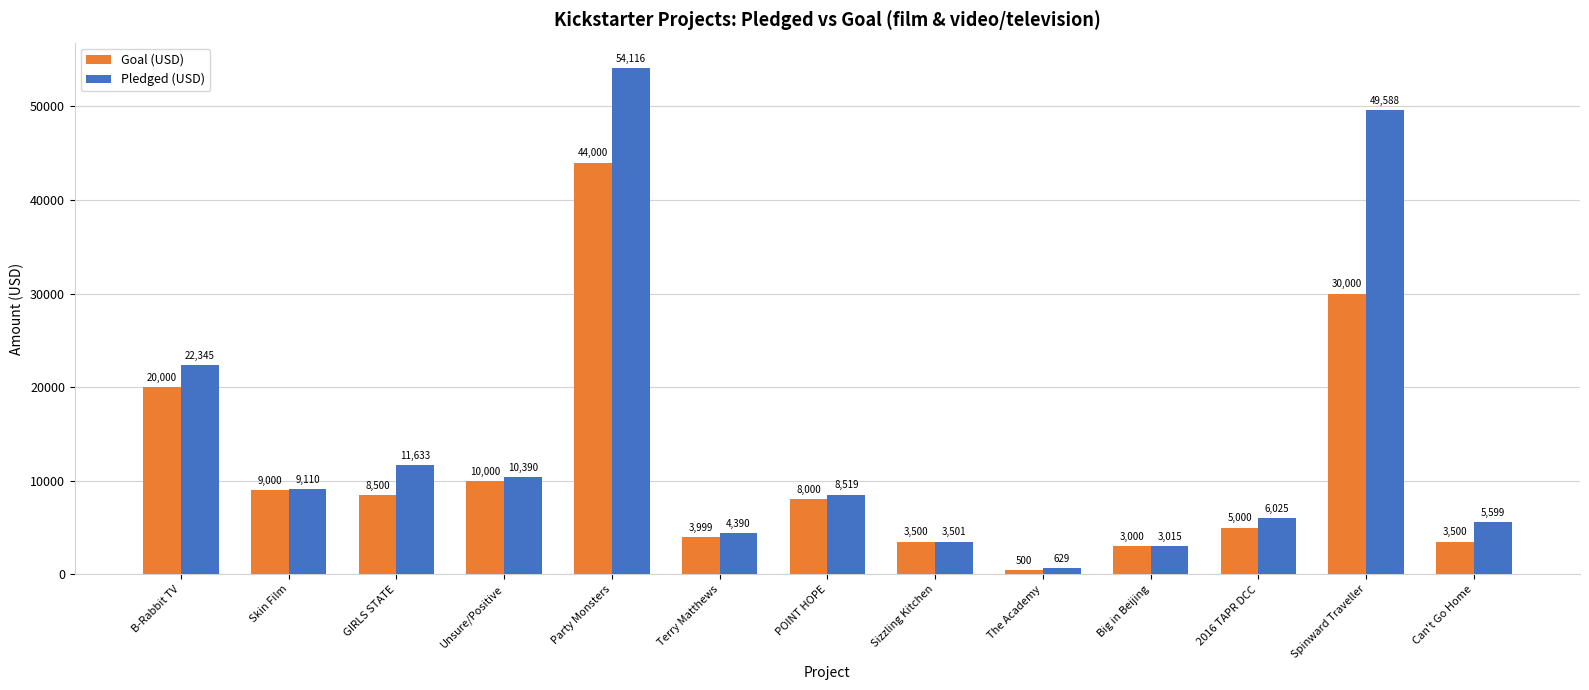

What is the label of the 8th bar from the left?

Sizzling Kitchen